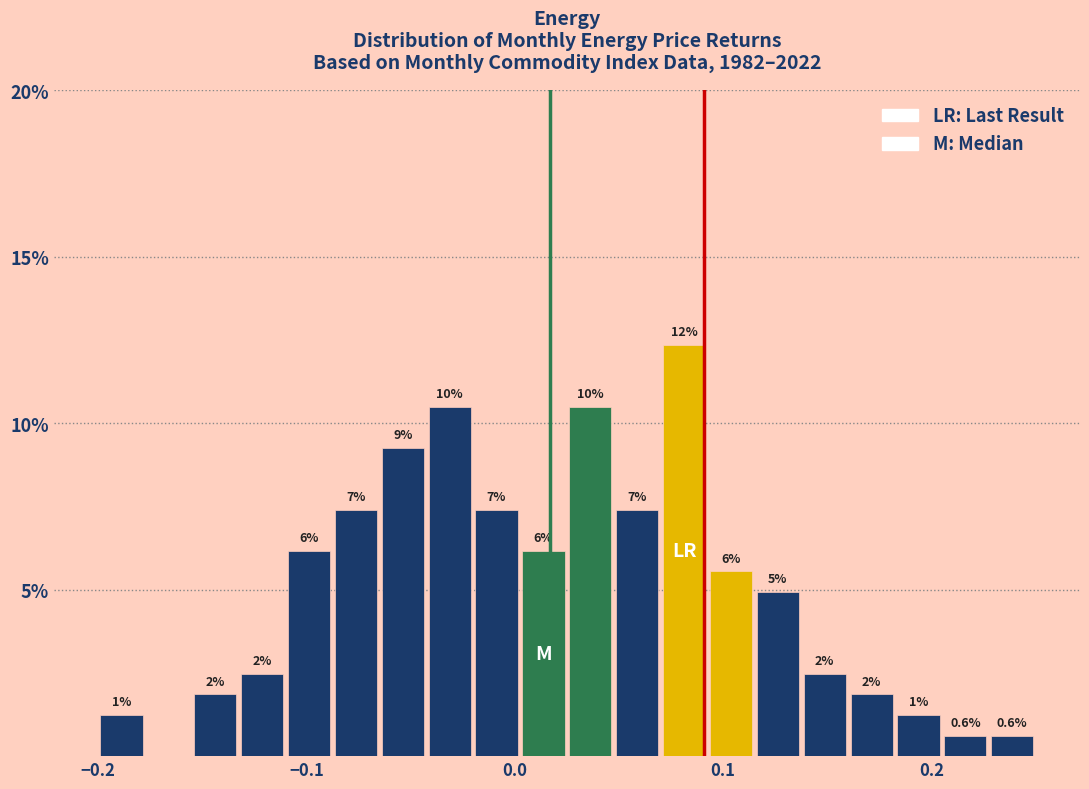

Around what value on the x-axis is the tallest bar? Give the approximate position of its centre, as read against the axis.

0.08